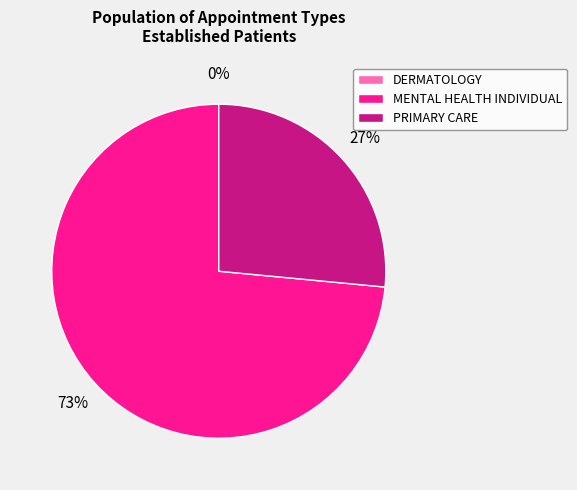

The DERMATOLOGY slice represents 0% of the pie. True or false?

True